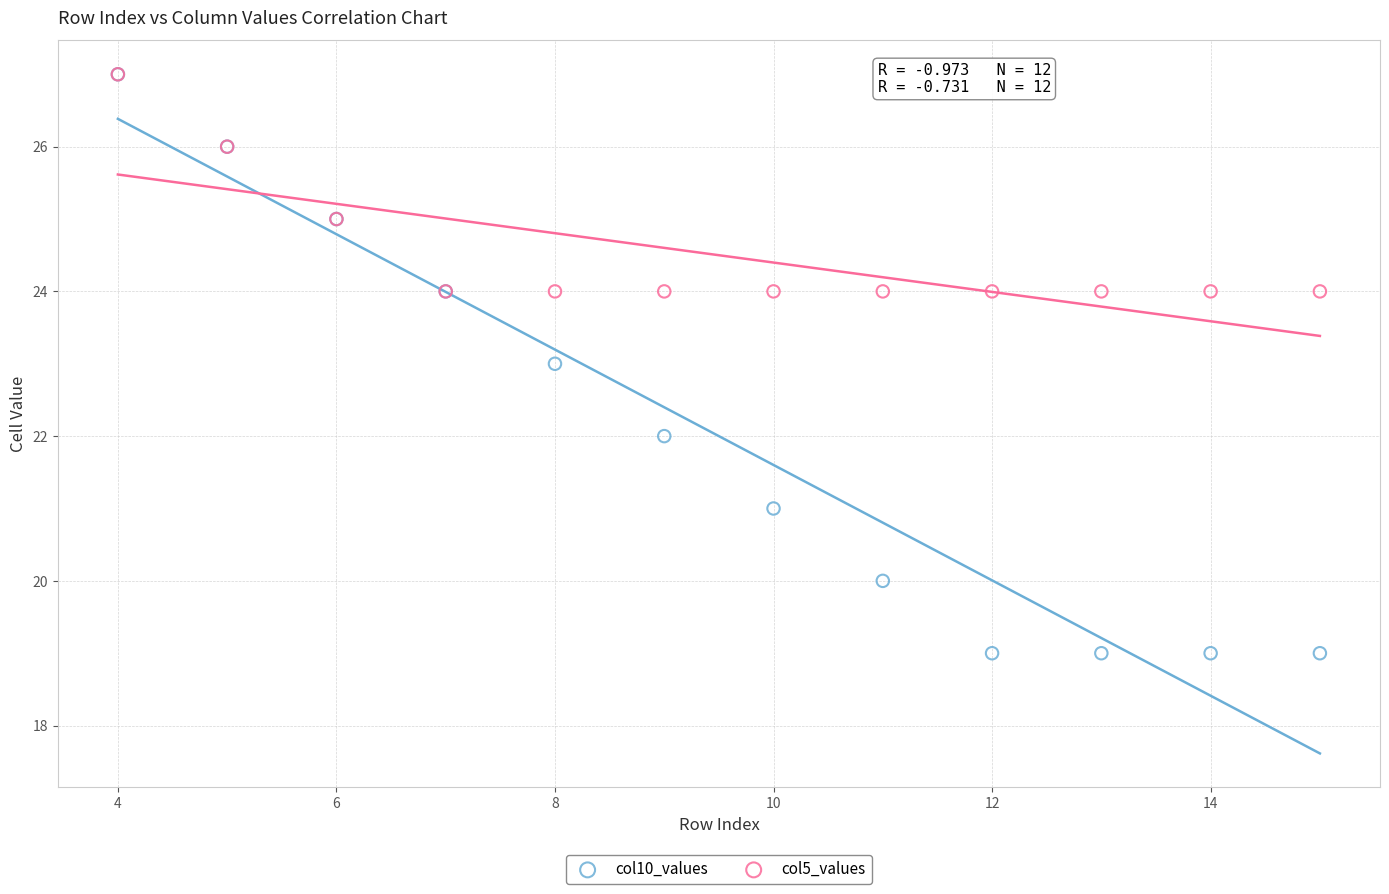

What are all the series names shown in the legend?

col10_values, col5_values